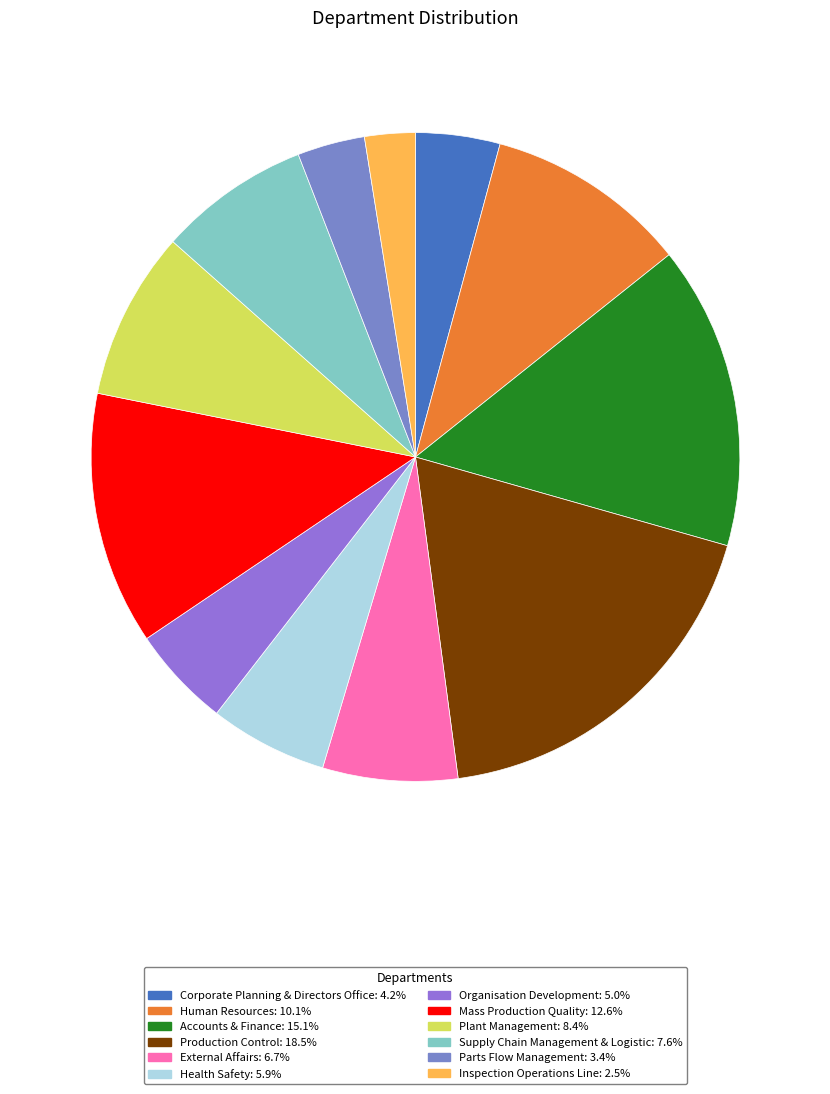

How many slices are in this pie chart?

12